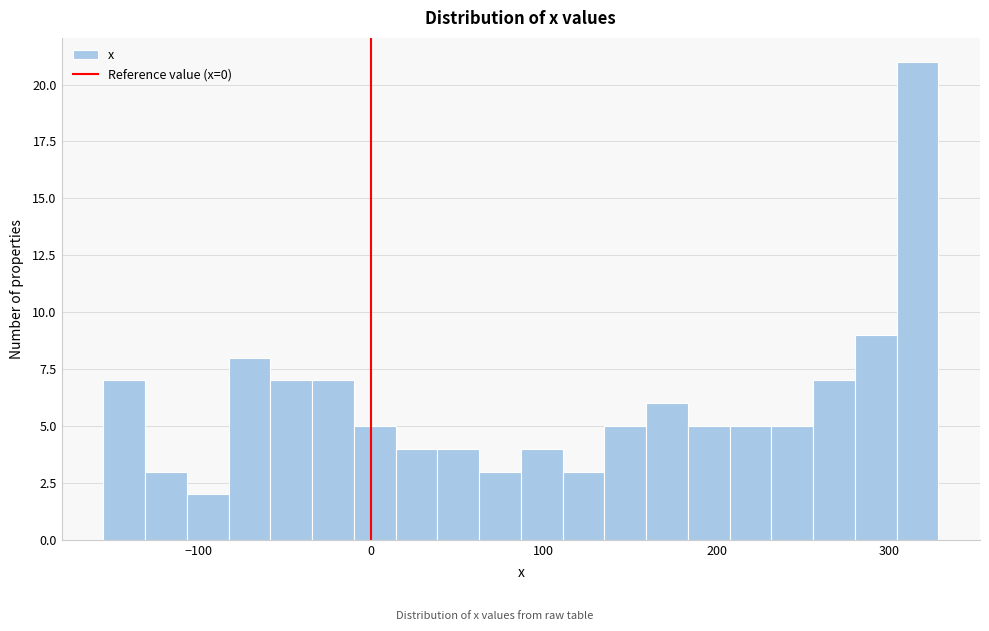

Read against the x-axis, roughly where is the centre of the tallest bar?

320